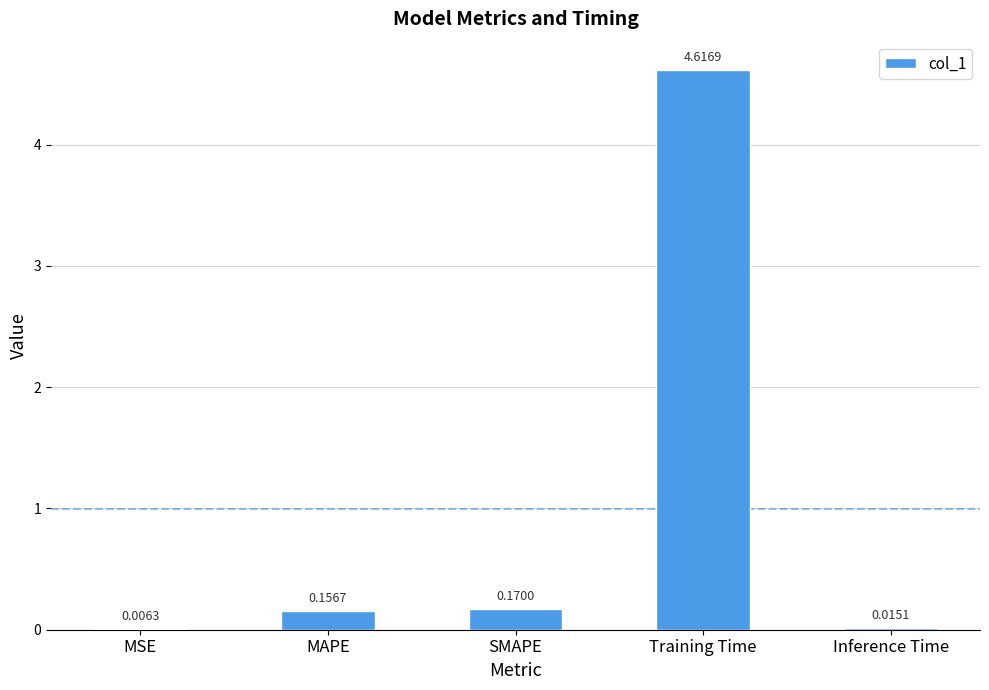

What is the change in value from SMAPE to Training Time?

+4.4